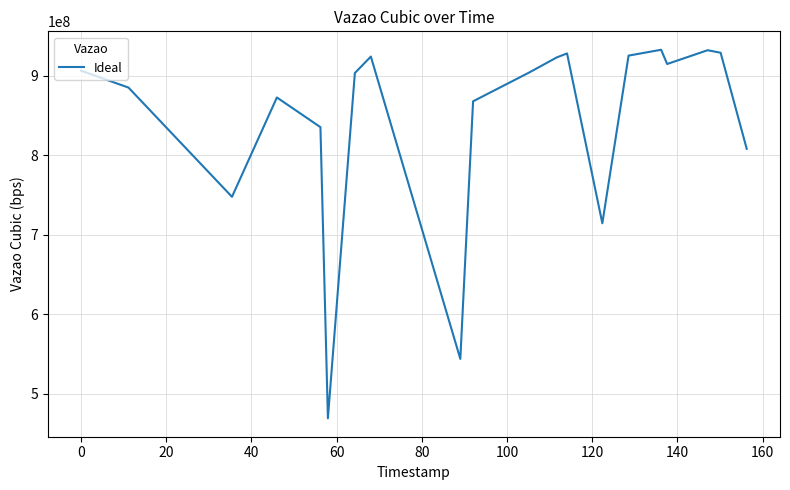

What is the maximum value shown in the chart?

932656436